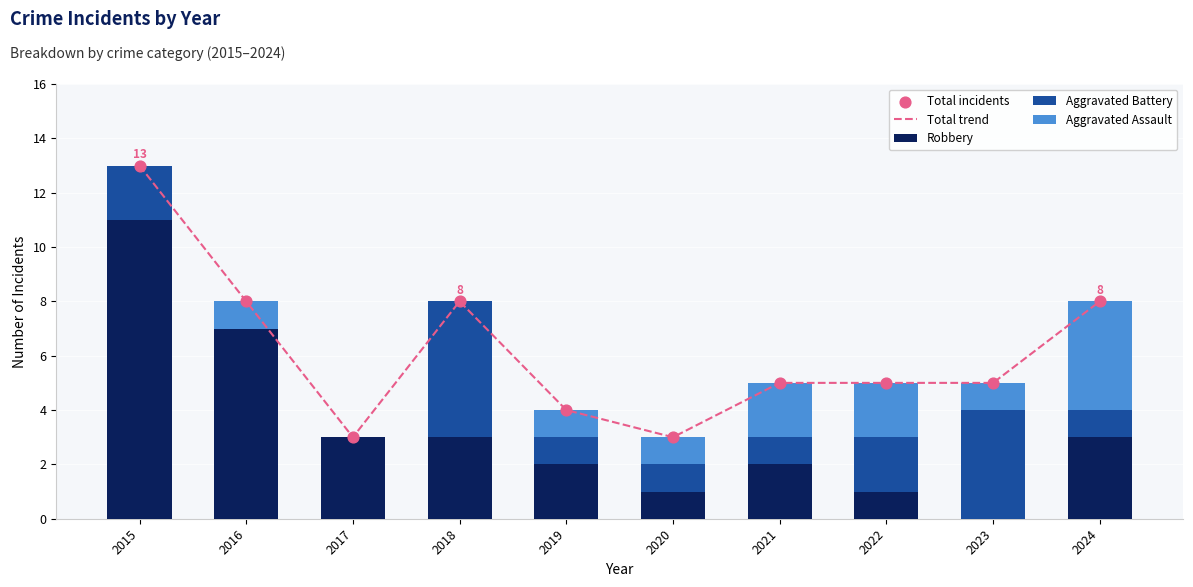

At how many categories does at least one series exceed 1?

10